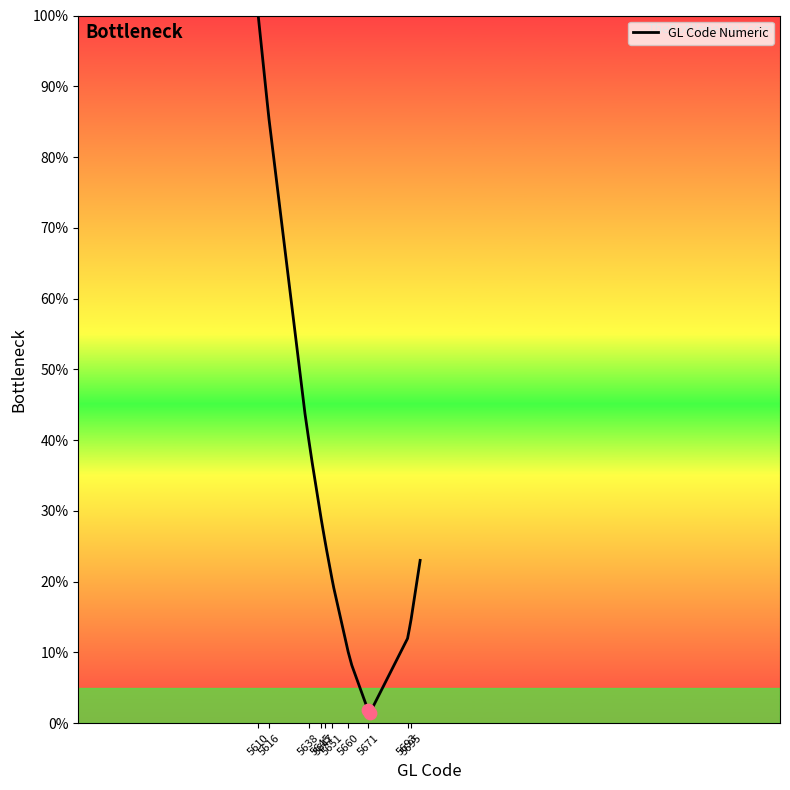

What is the maximum value shown in the chart?

100.0